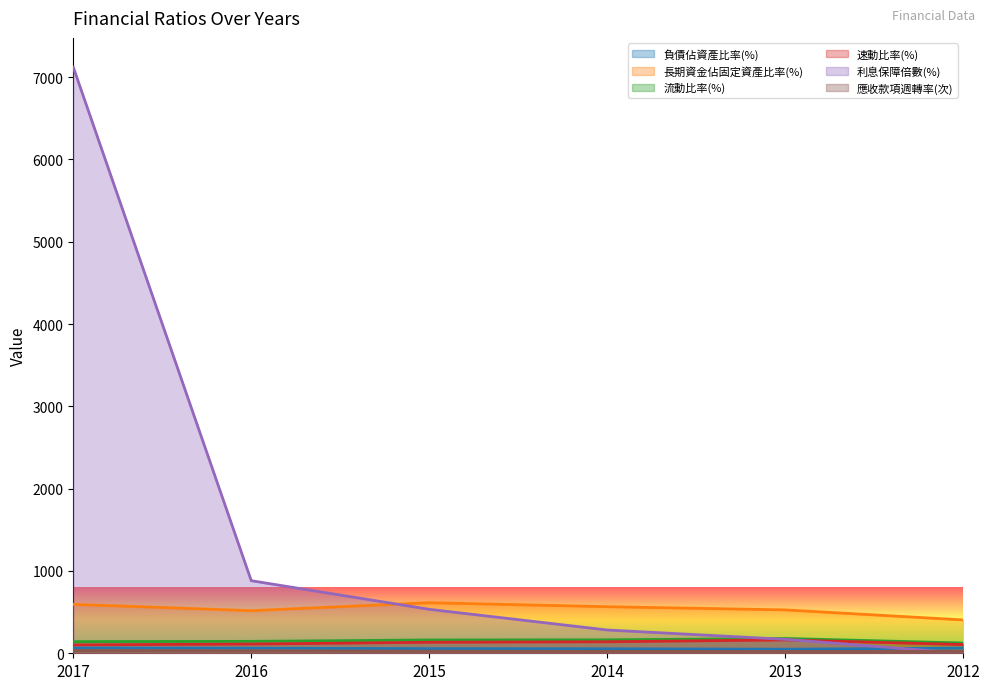

Reading right to left, what are all the values shown in this chart?

負債佔資產比率(%): 63.4	49.4	54.6	56.1	61.3	64.2
長期資金佔固定資產比率(%): 405.3	527.1	566.0	614.4	517.8	594.4
流動比率(%): 124.8	179.8	163.6	161.7	144.9	141.7
速動比率(%): 106.1	162.3	139.6	133.9	112.2	102.2
利息保障倍數(%): 0.0	169.7	282.8	534.2	881.8	7120.8
應收款項週轉率(次): 22.2	22.8	23.5	25.6	29.7	34.6